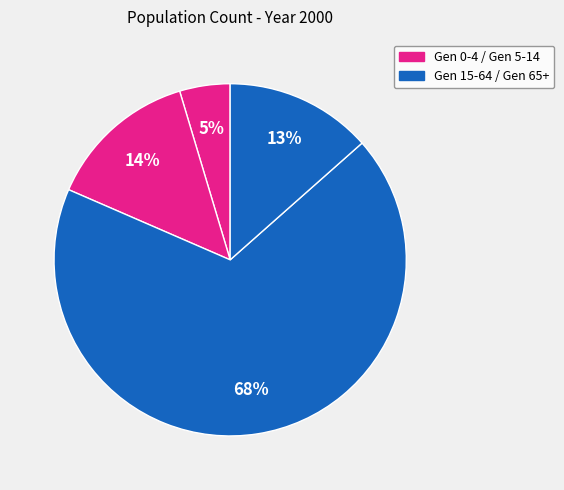

Count the number of slices in the pie.

4